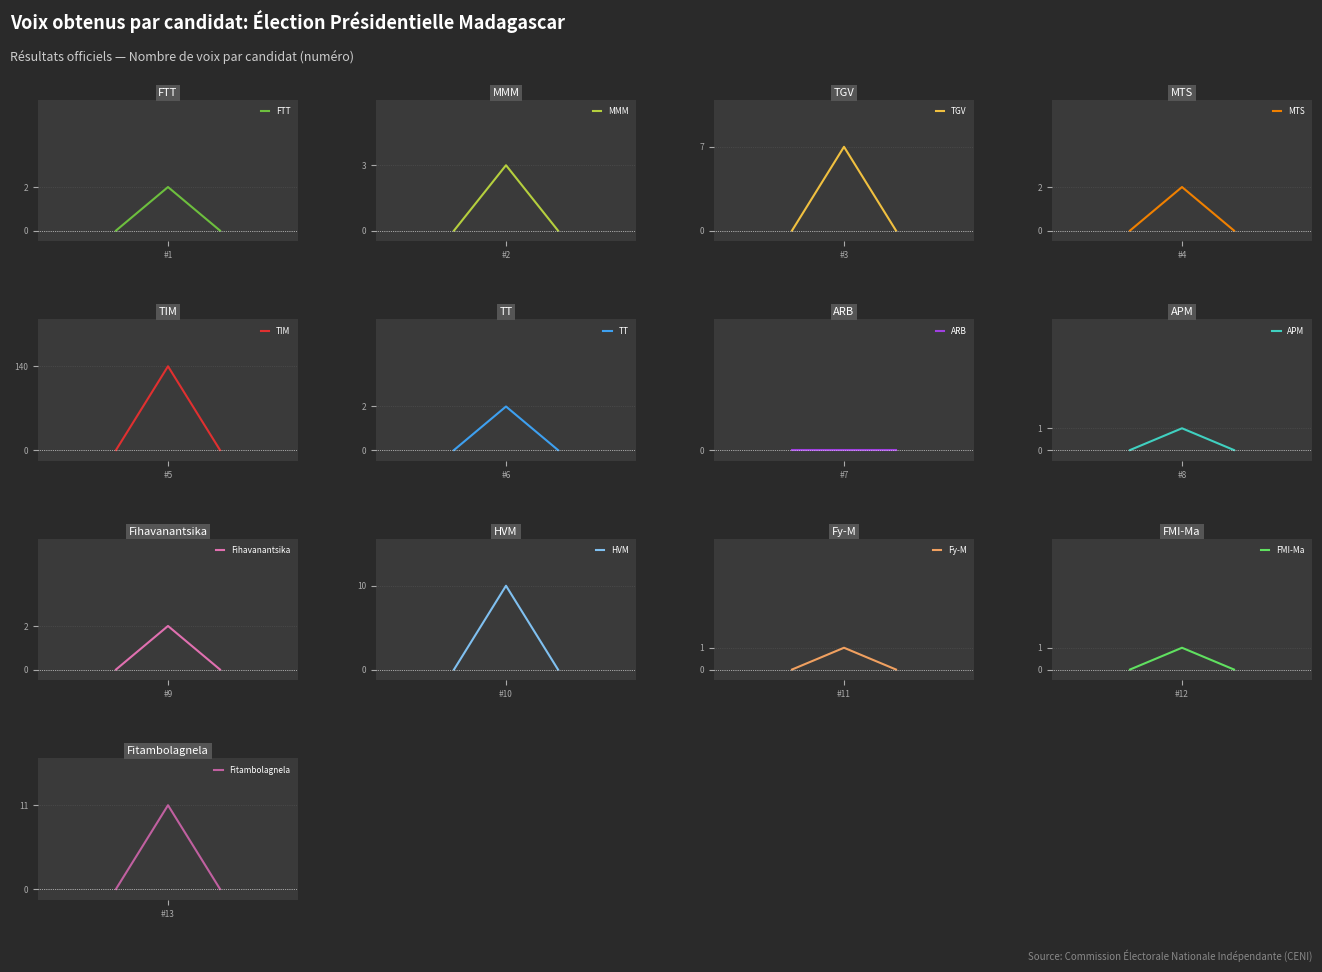

How many points are higher than both their immediate neighbors (excluding endpoints)?

3